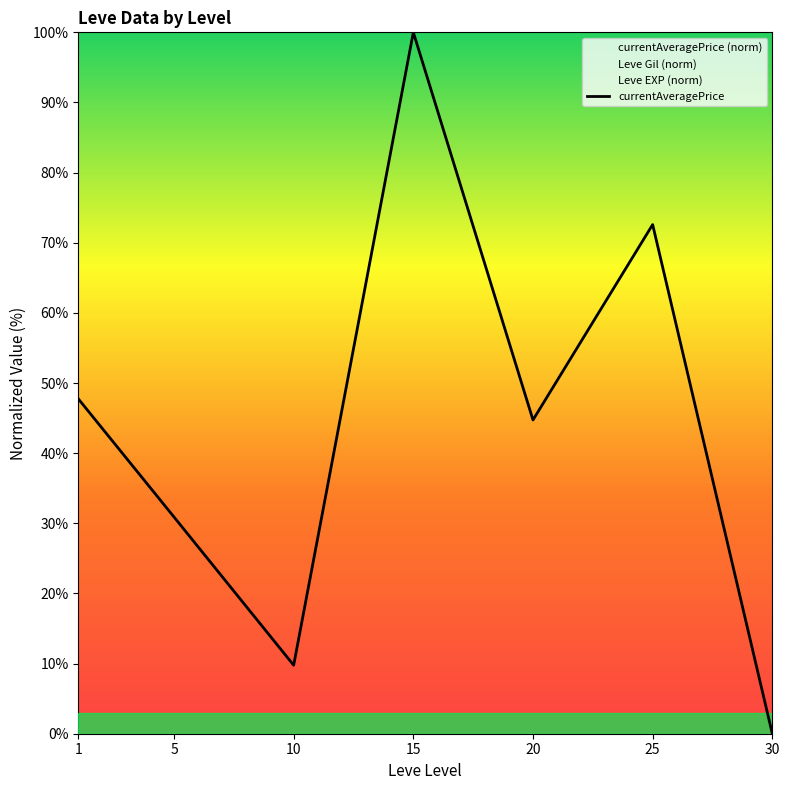

At which label does the data first exceed 44?

1